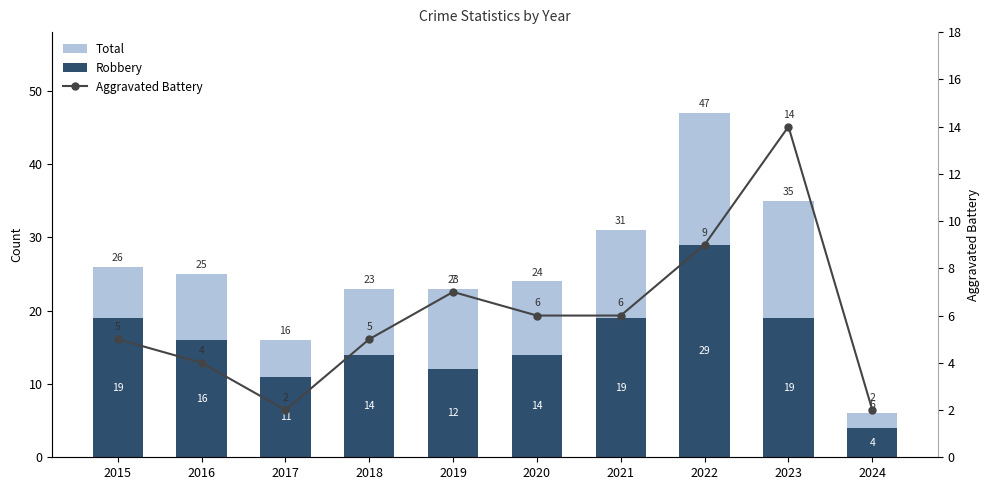

What is the difference between the Robbery values at 2016 and 2018?

2